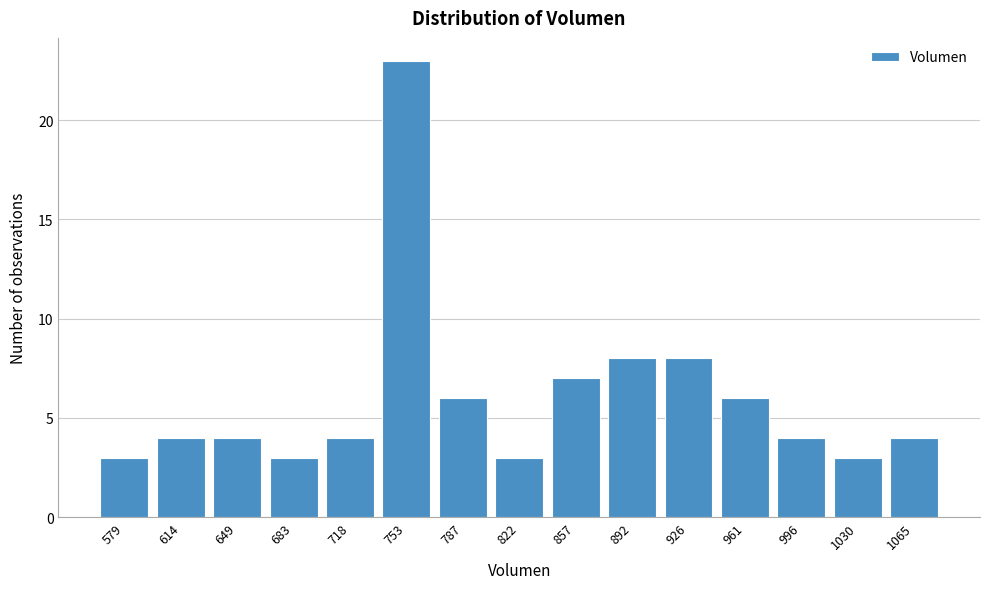

Reading right to left, what are all the values shown in this chart?

1065=4	1030=3	996=4	961=6	926=8	892=8	857=7	822=3	787=6	753=23	718=4	683=3	649=4	614=4	579=3